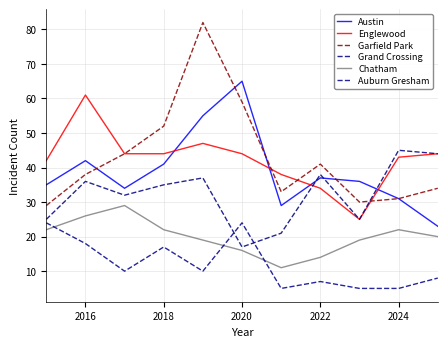

Which series has the largest total across all categories?

Garfield Park